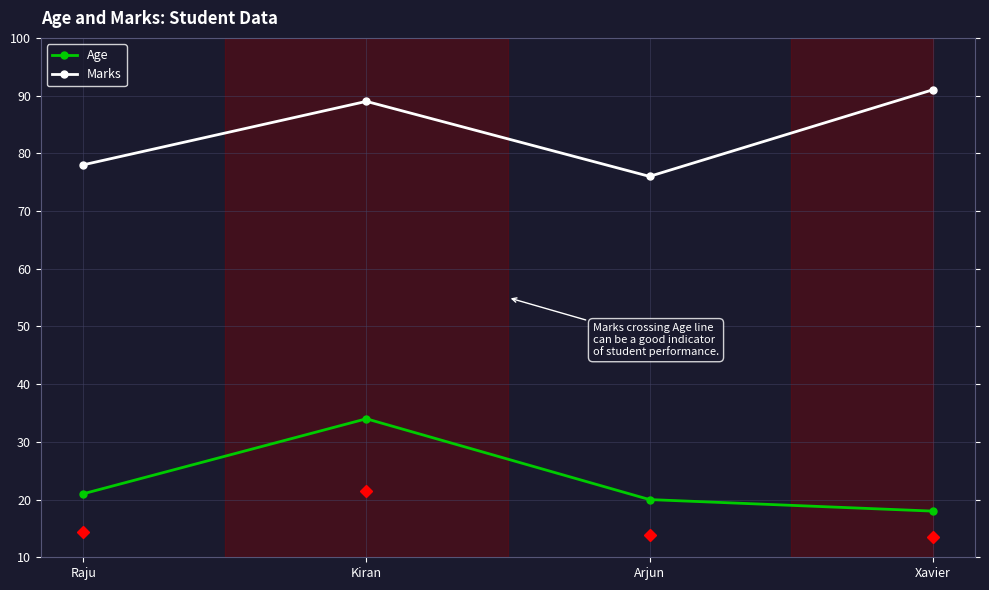

Between Raju and Arjun, which series saw the biggest shift?

Marks